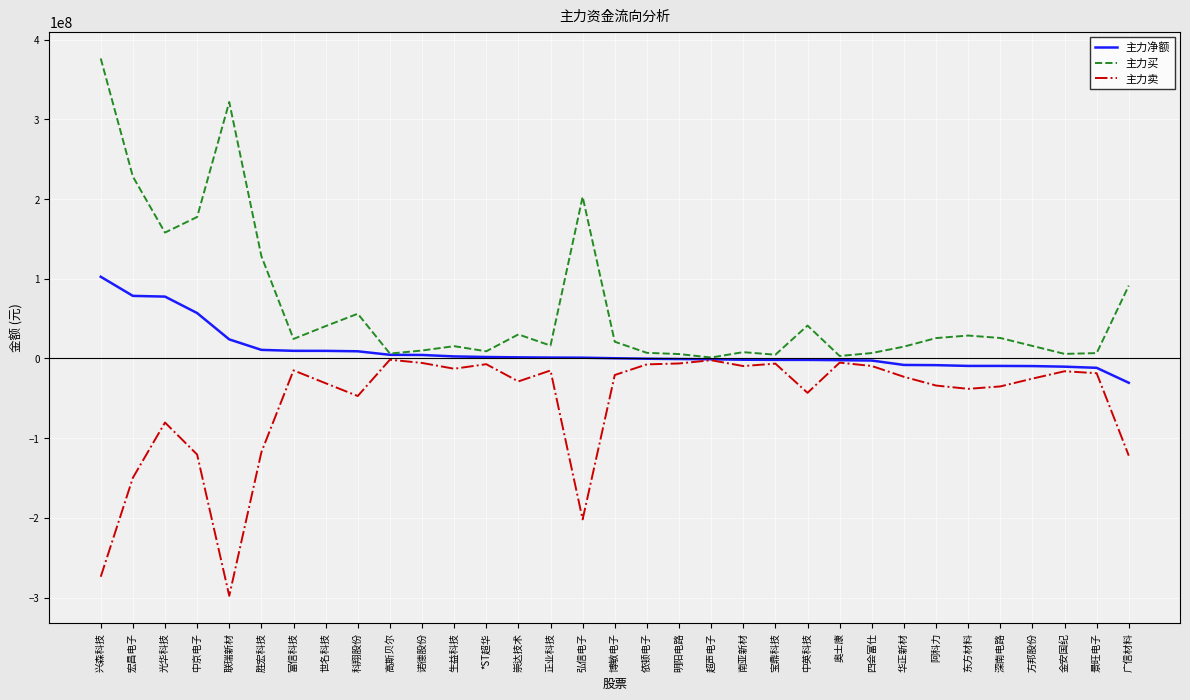

Which series has the widest spread of values?

主力买